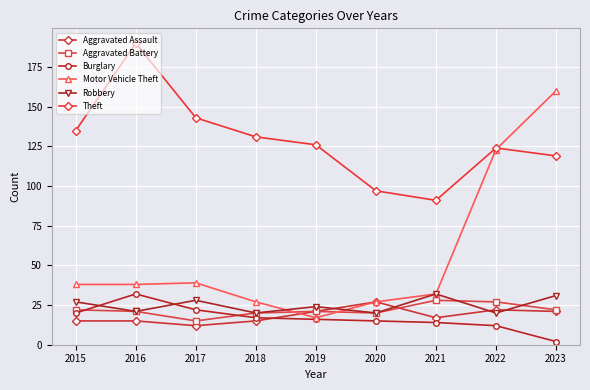

Reading left to right, extract all data points from this chart.

Aggravated Assault: 2015=15	2016=15	2017=12	2018=15	2019=21	2020=27	2021=17	2022=22	2023=21
Aggravated Battery: 2015=22	2016=21	2017=15	2018=20	2019=21	2020=20	2021=28	2022=27	2023=22
Burglary: 2015=20	2016=32	2017=22	2018=17	2019=16	2020=15	2021=14	2022=12	2023=2
Motor Vehicle Theft: 2015=38	2016=38	2017=39	2018=27	2019=17	2020=27	2021=32	2022=123	2023=160
Robbery: 2015=27	2016=21	2017=28	2018=20	2019=24	2020=20	2021=32	2022=20	2023=31
Theft: 2015=135	2016=190	2017=143	2018=131	2019=126	2020=97	2021=91	2022=124	2023=119